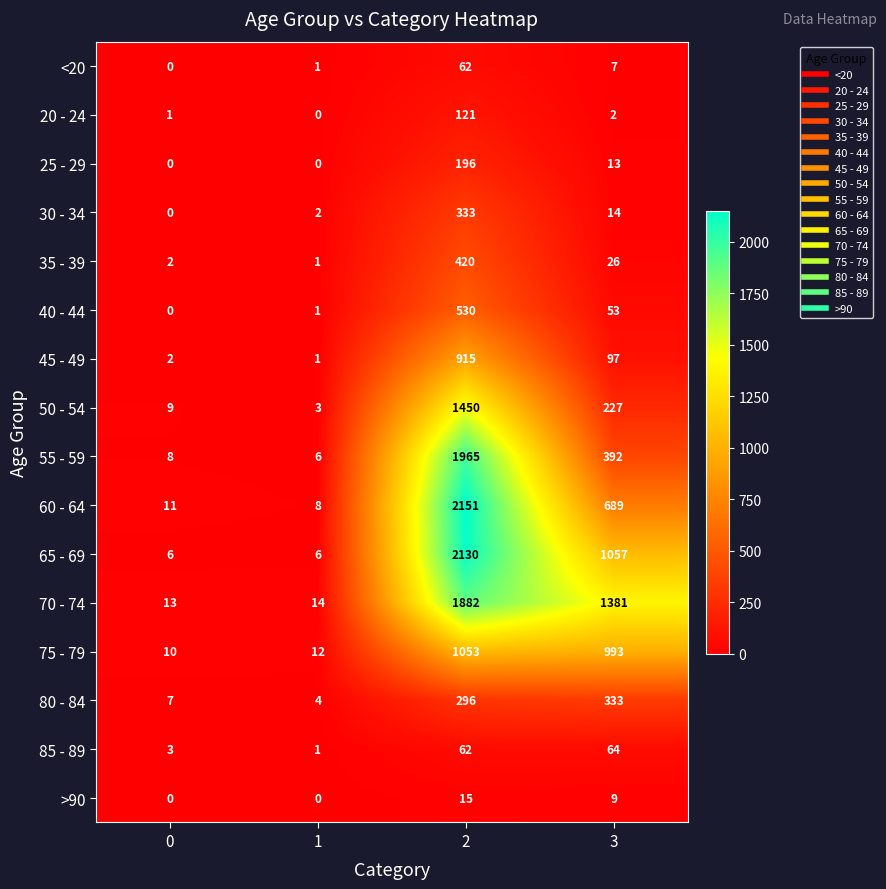

What is the sum of all 80 - 84 values?

640